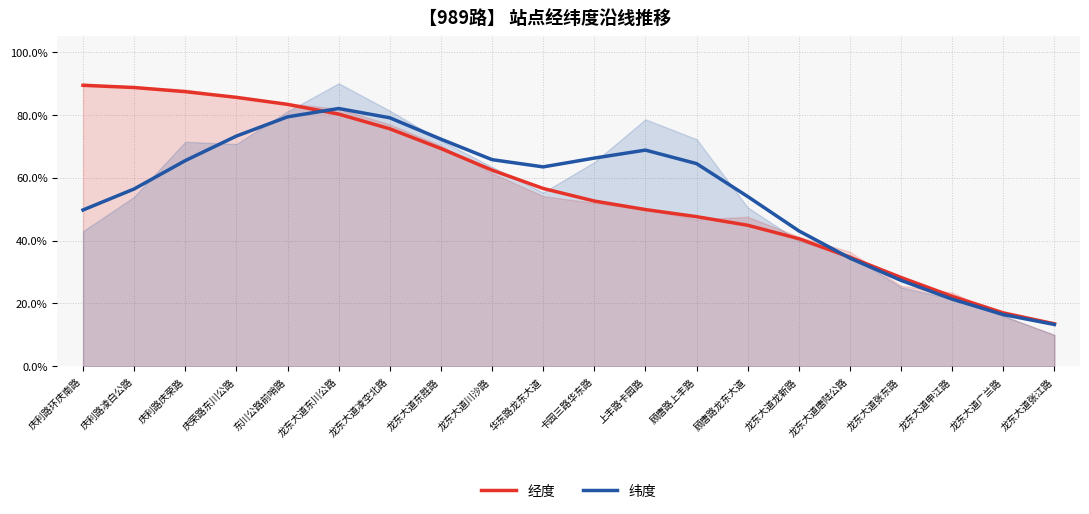

At how many categories does at least one series exceed 0?

20